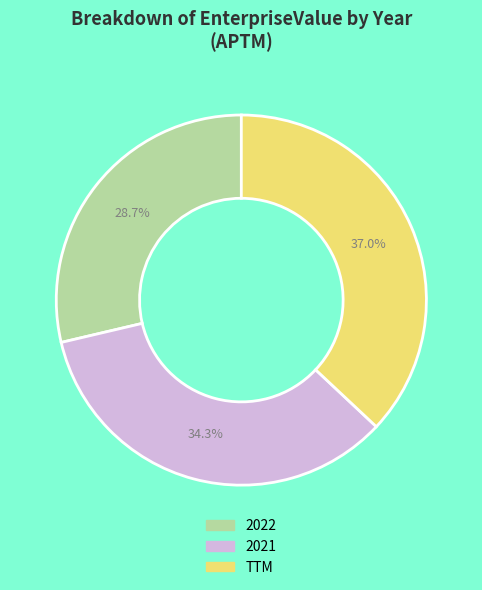

Does 2022 represent more than half of the total?

No